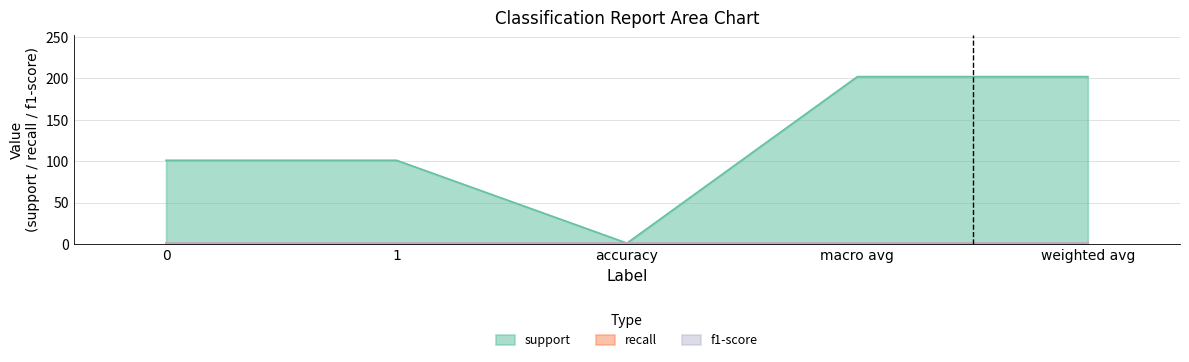

Reading left to right, extract all data points from this chart.

support: 101	101	1	202	202
recall: 1	1	1	1	1
f1-score: 1	1	1	1	1